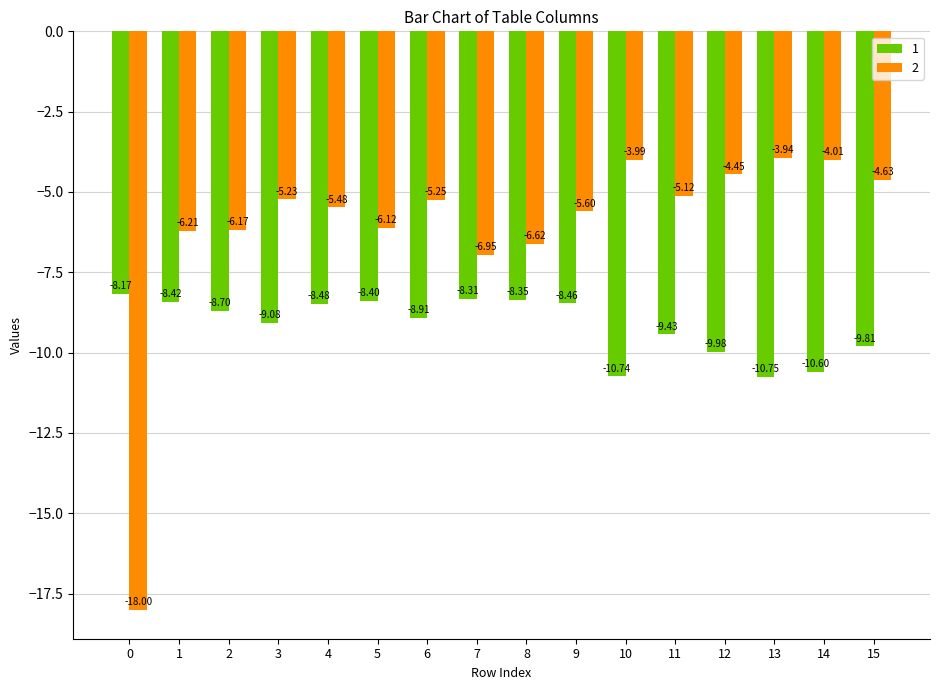

Which series has the largest range (max minus min)?

2